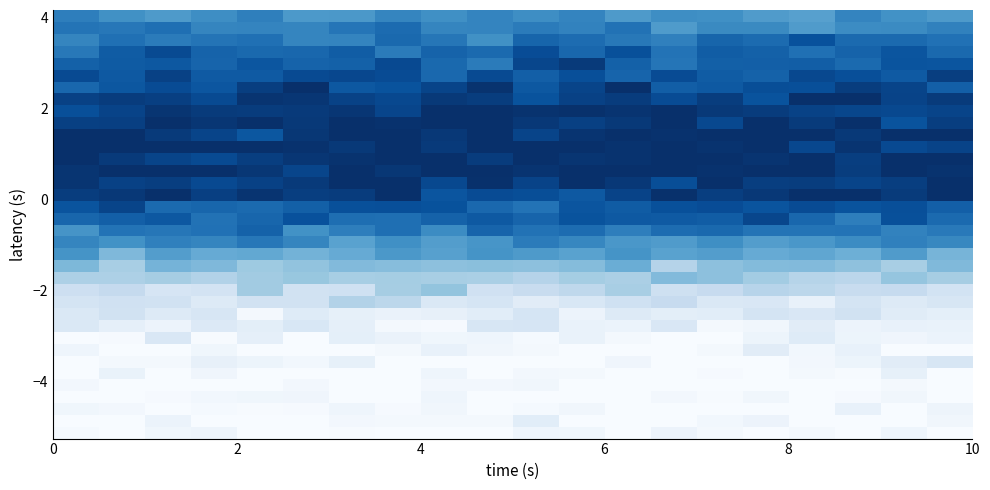

What is the greatest value displayed?

1.0